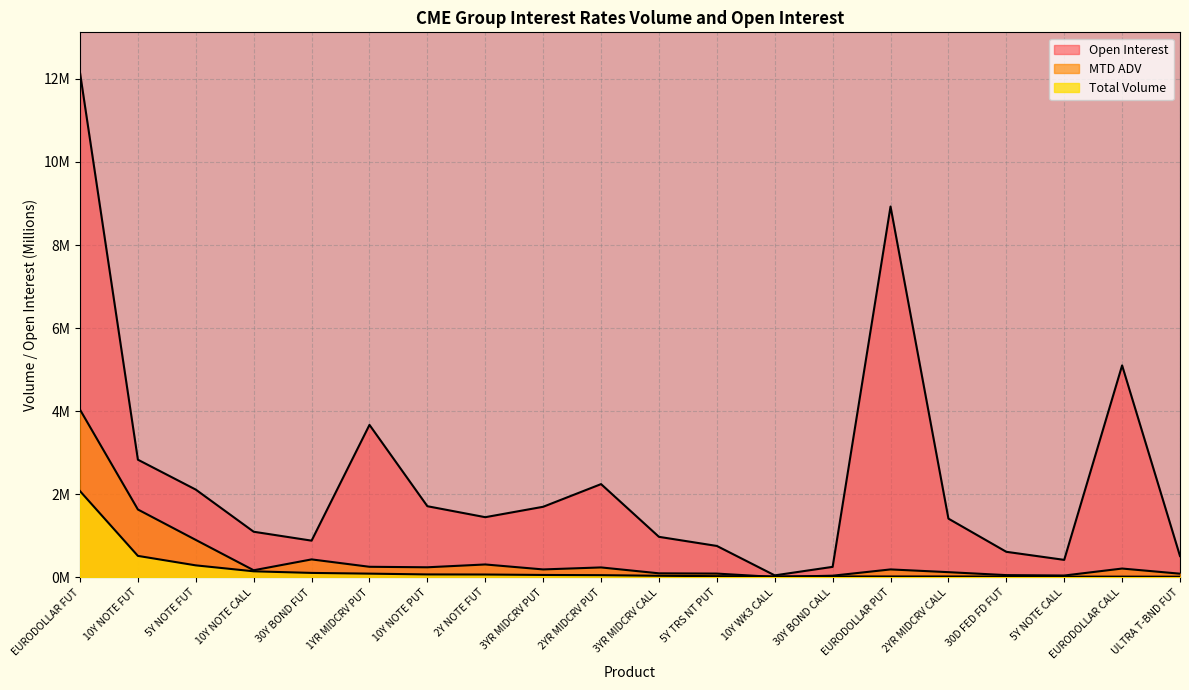

What is the average value of the Open Interest series?

2.4